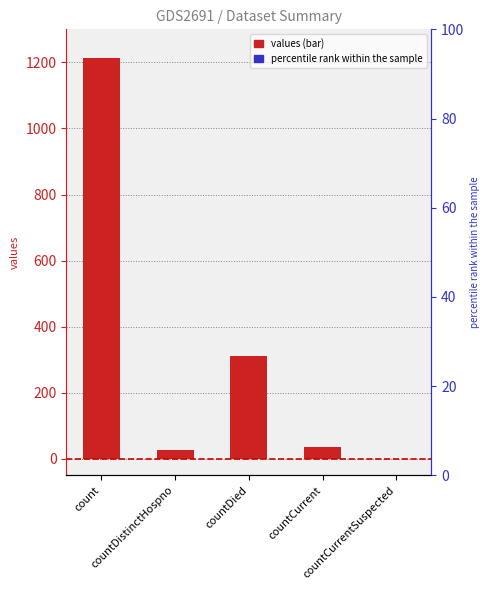

What is the maximum value shown in the chart?

1213